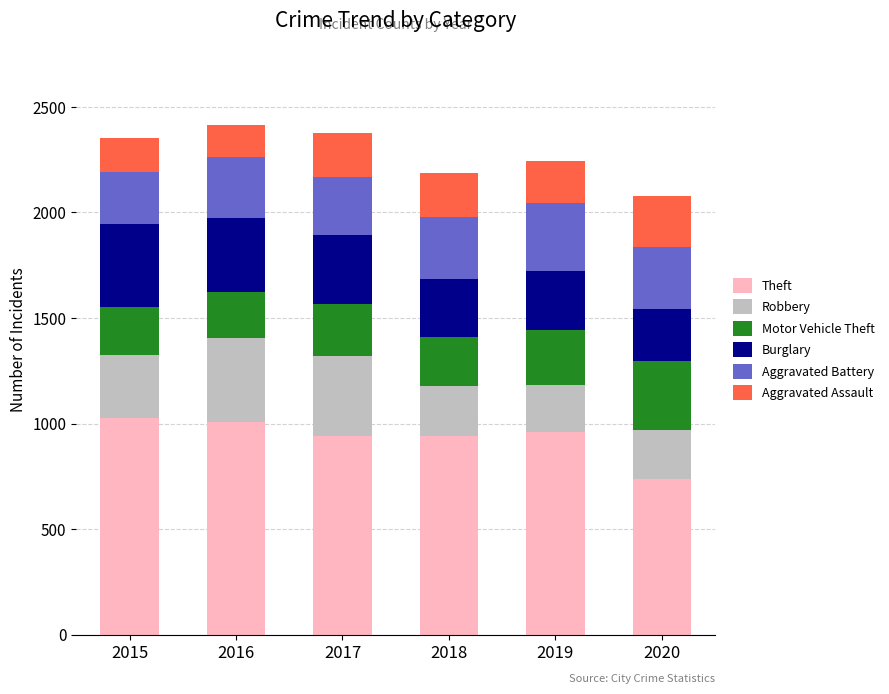

At which label does Theft reach its minimum?

2020